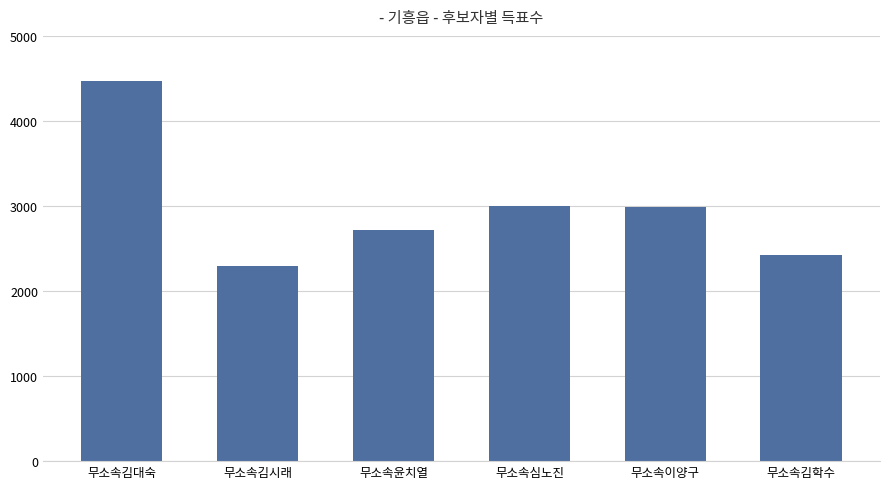

What is the sum of the values at 무소속심노진 and 무소속김대숙?

7468